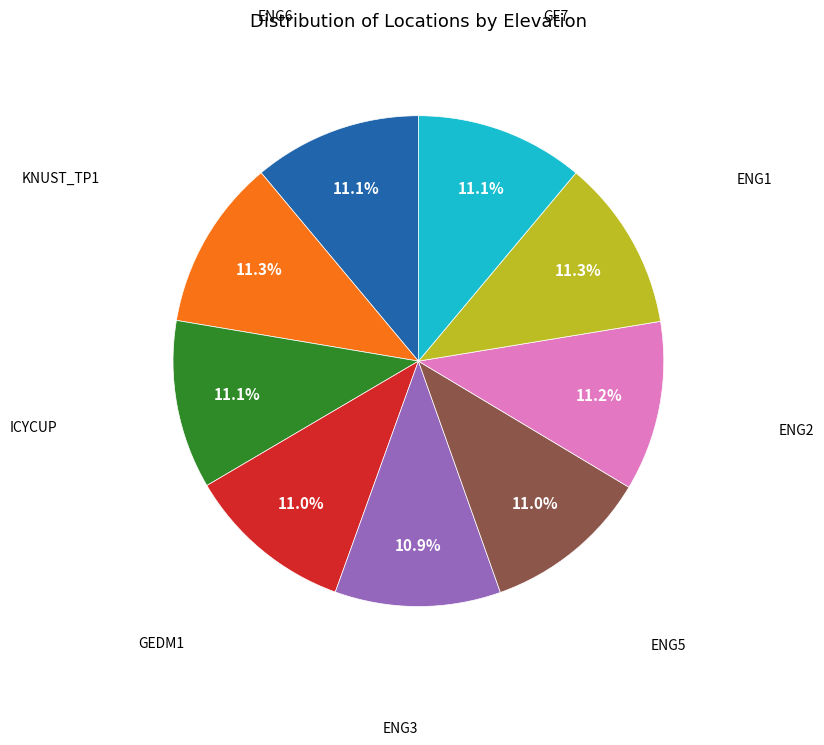

Is there any slice that represents more than half of the pie?

No